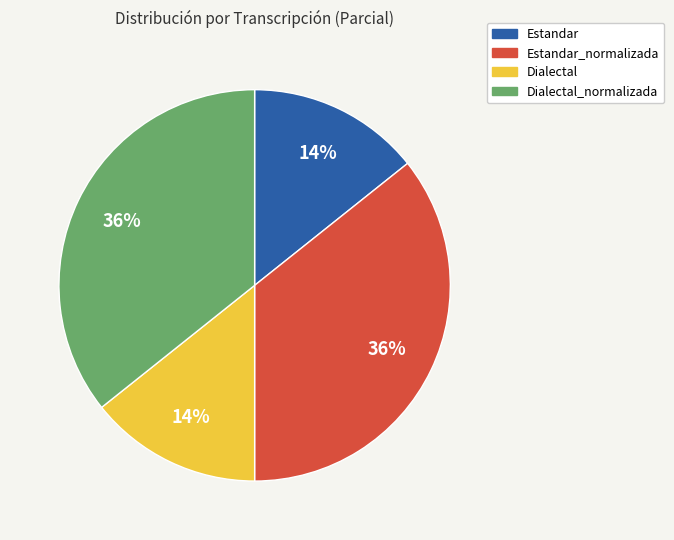

The Estandar slice represents 14% of the pie. True or false?

True